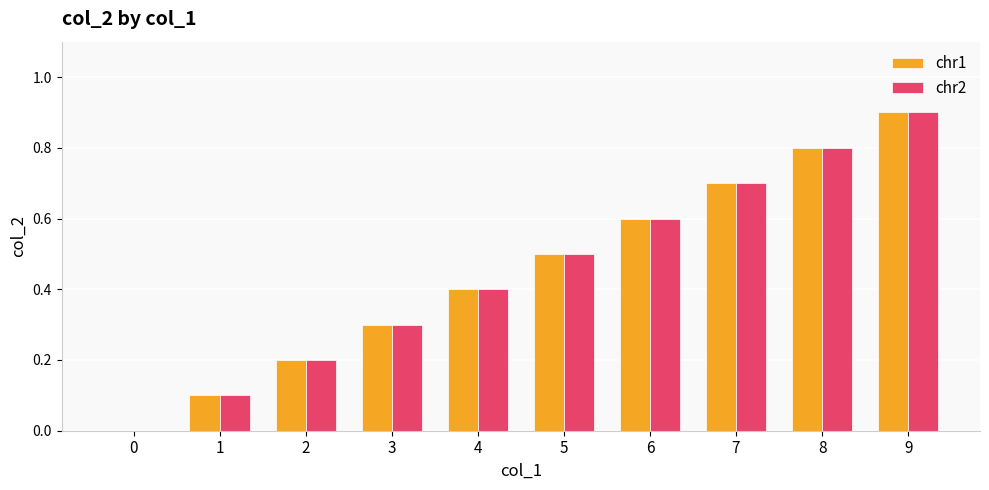

How many chr2 values are between 0 and 1?

10